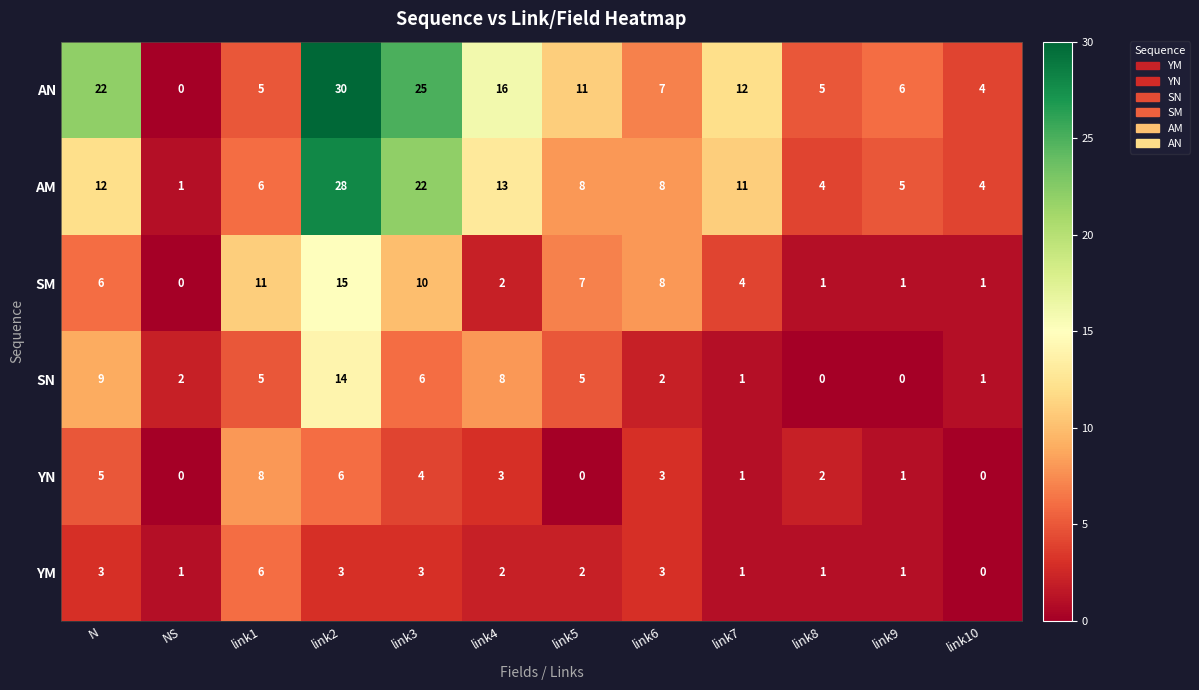

What is the difference between the AN values at link3 and link6?

18